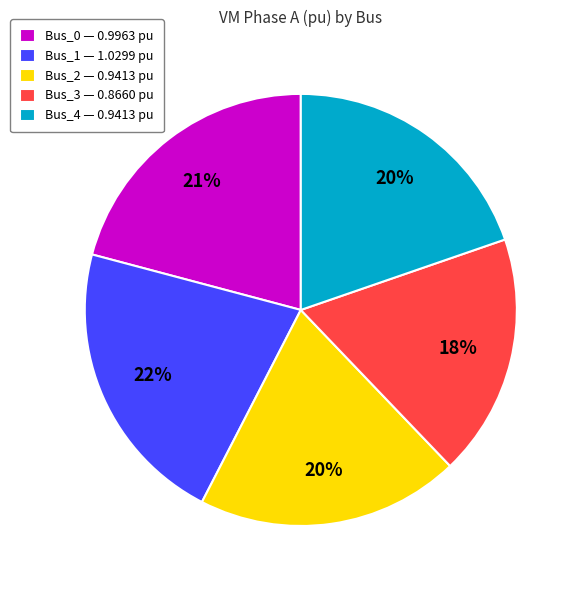

How many slices are in this pie chart?

5